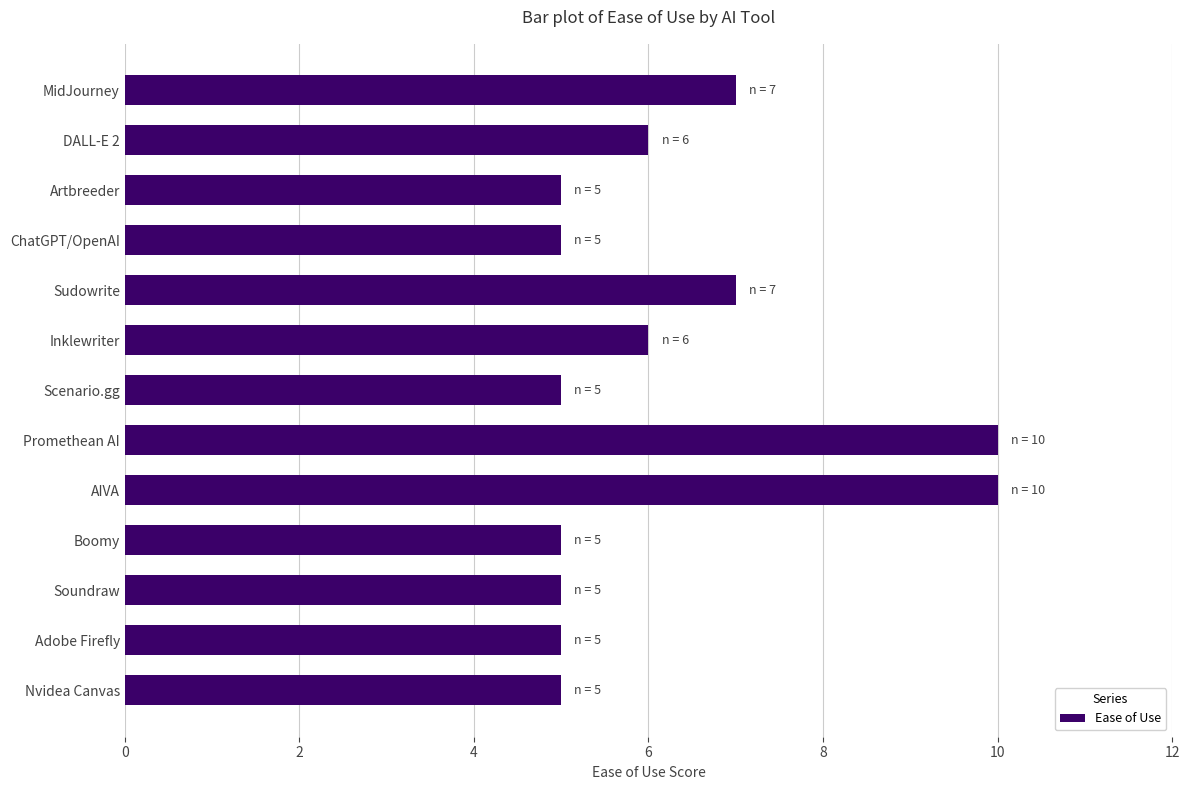

What is the smallest value displayed?

5